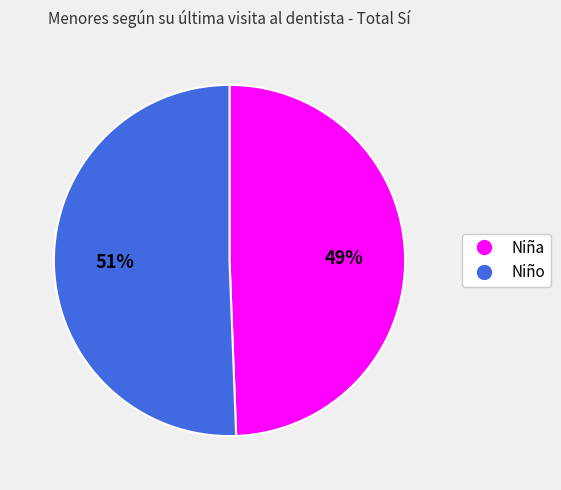

Which category has the biggest portion of the pie?

Niño